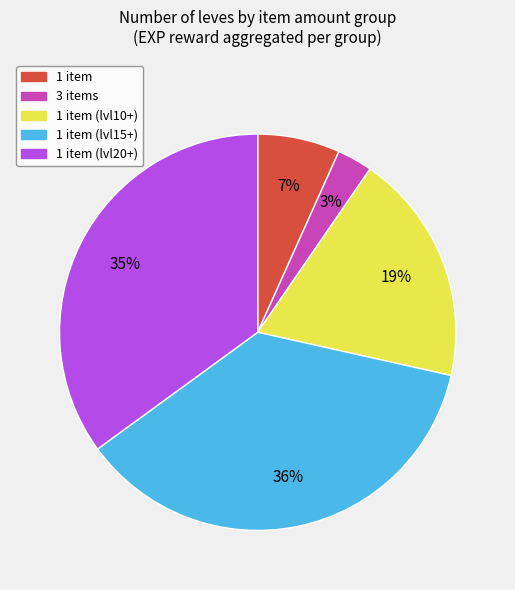

What percentage is the 1 item (lvl20+) slice, to the nearest percent?

35%